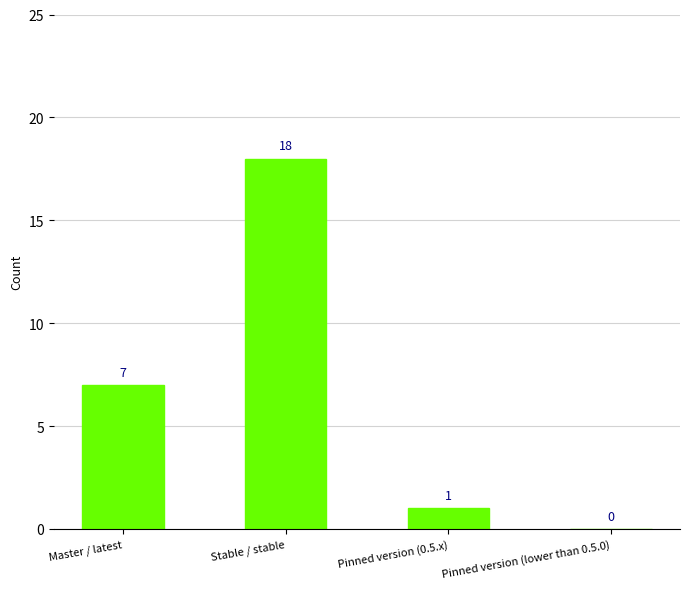

At which label is the value closest to 9?

Master / latest